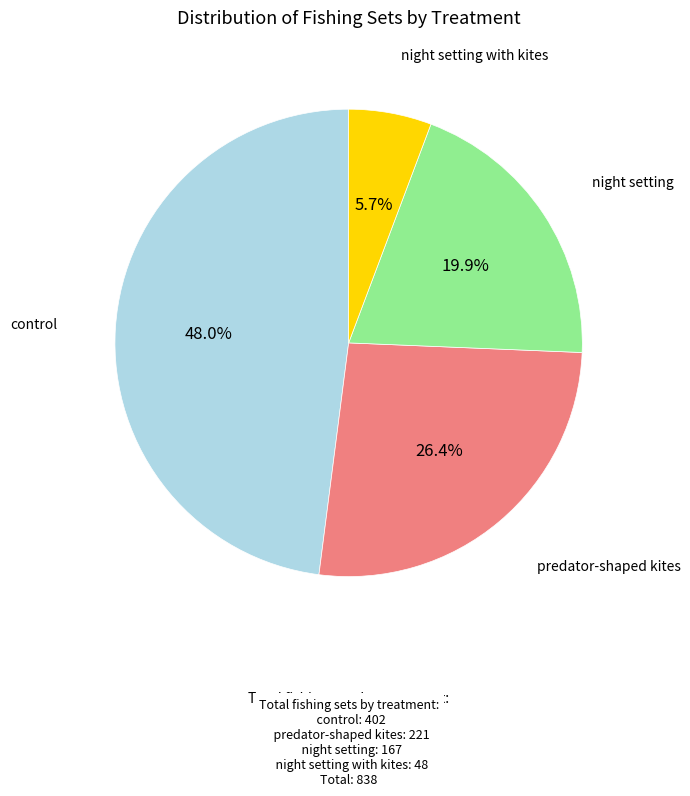

How many slices are in this pie chart?

4